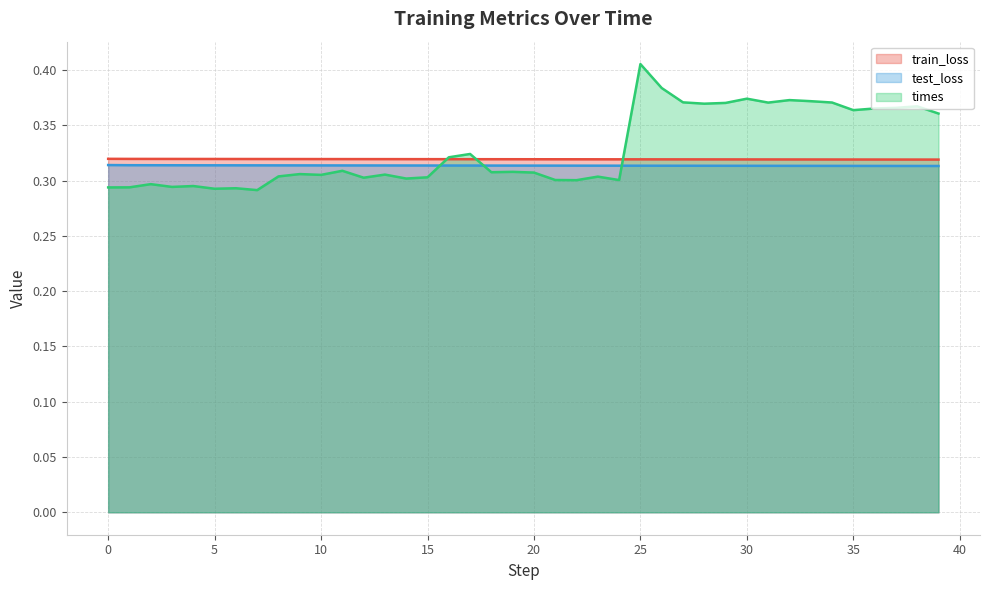

How many series are shown in this chart?

3